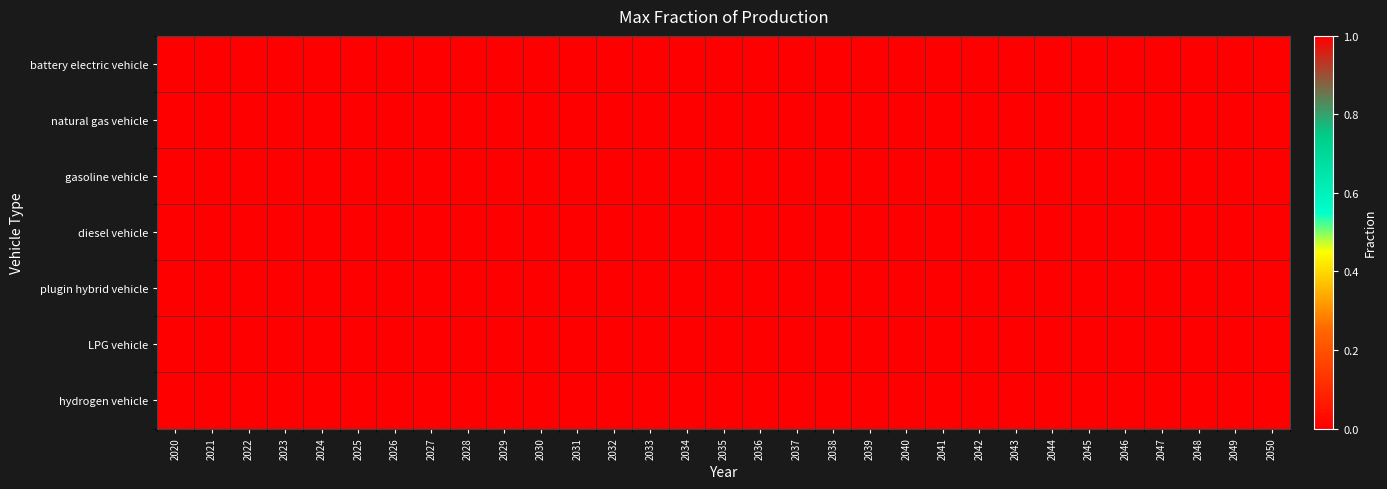

What is the total value across all series at 2033?

1